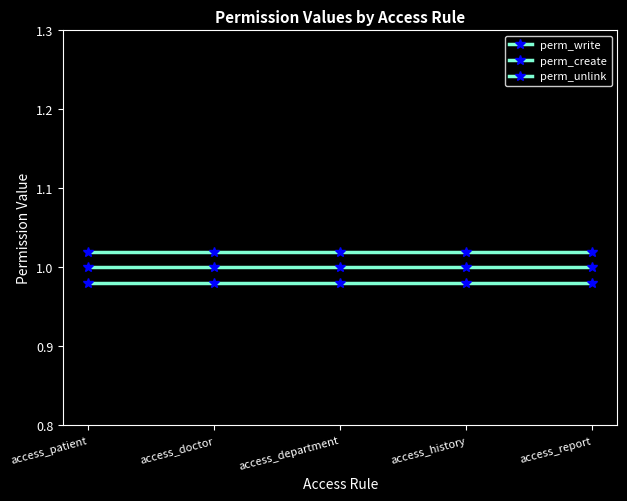

How many categories are shown in the chart?

5